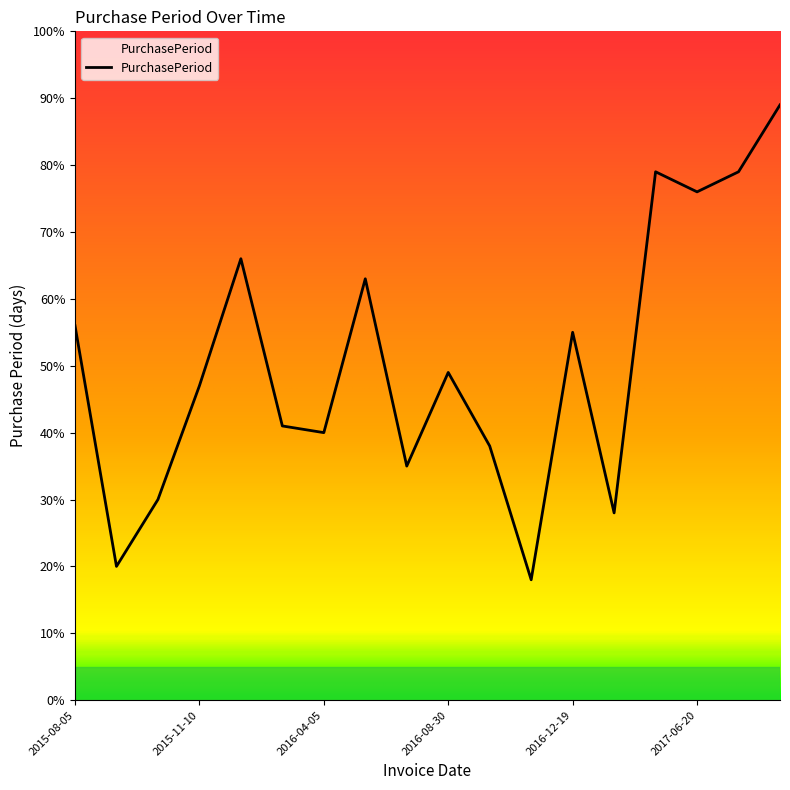

How many lines are shown in the chart?

1